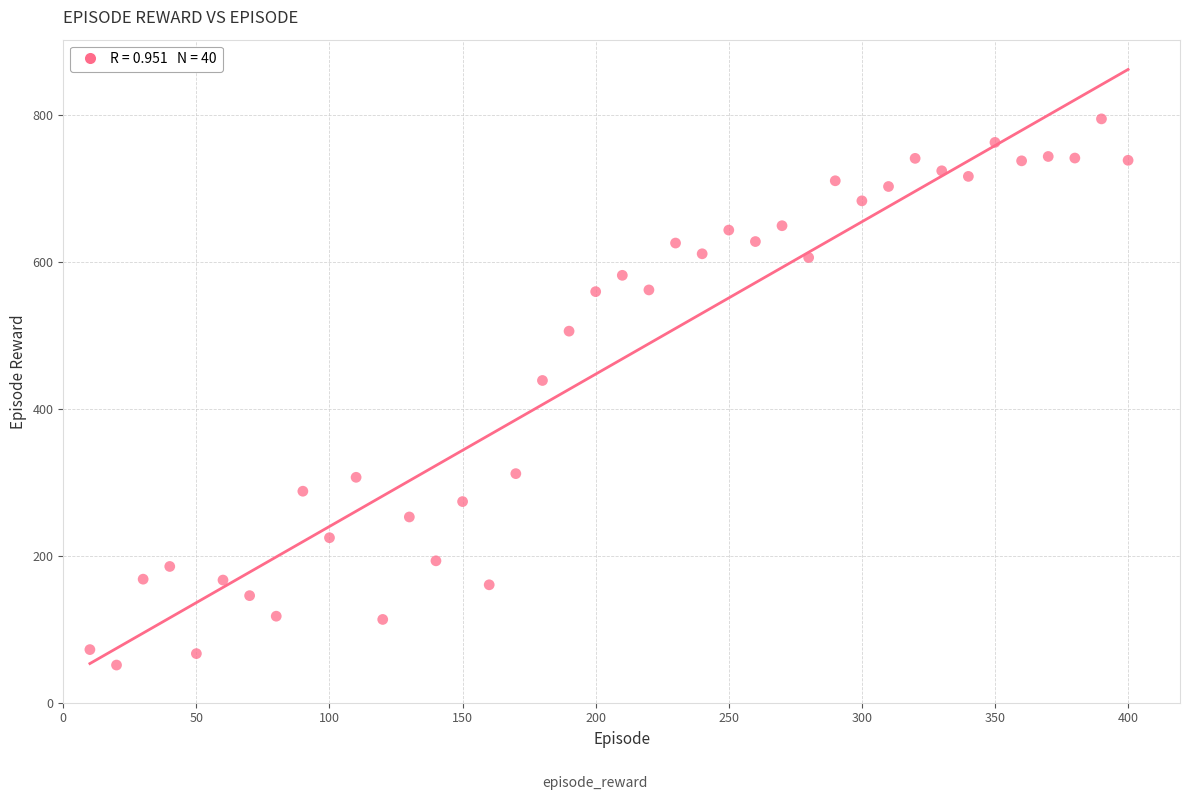

What Y value in the scatter plot is closest to 422?

438.4